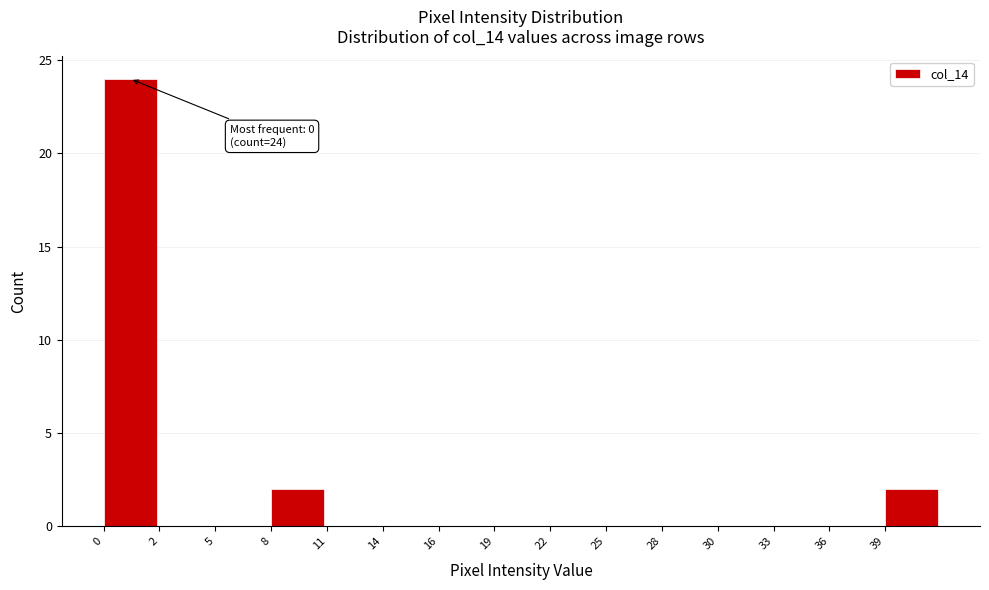

Reading left to right, list all the values displayed in this chart.

0=24	2=0	5=0	8=2	11=0	14=0	16=0	19=0	22=0	25=0	28=0	30=0	33=0	36=0	39=2